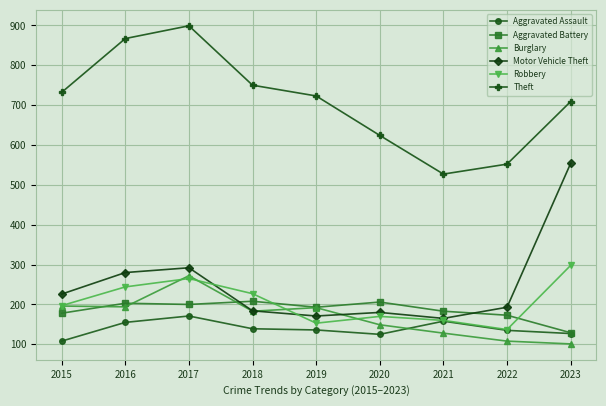

What is the value of the Robbery point at the 9th from the left?

298